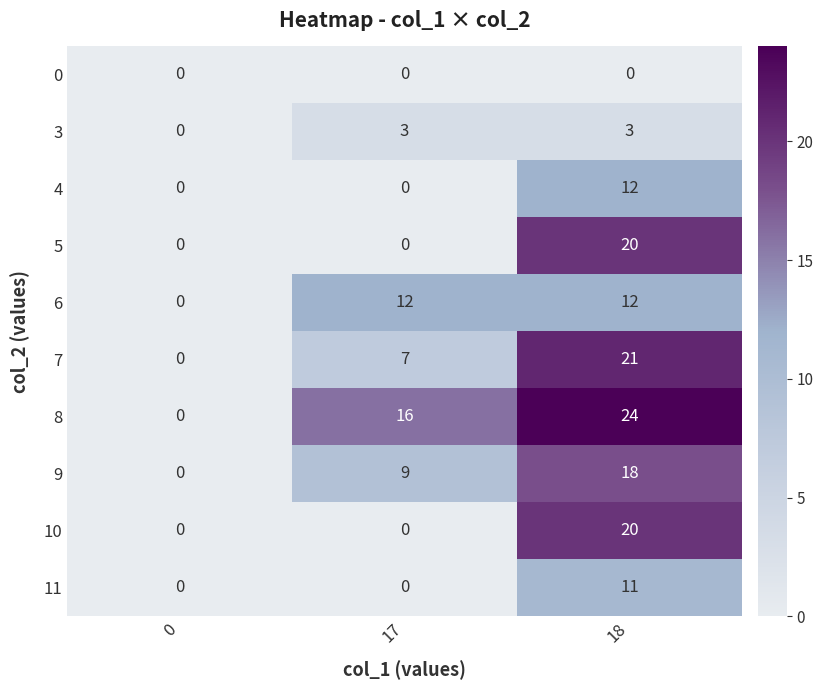

How many data points in 10 are above 0?

1